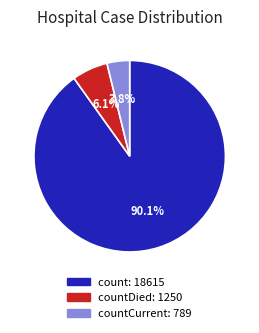

Is there any slice that represents more than half of the pie?

Yes